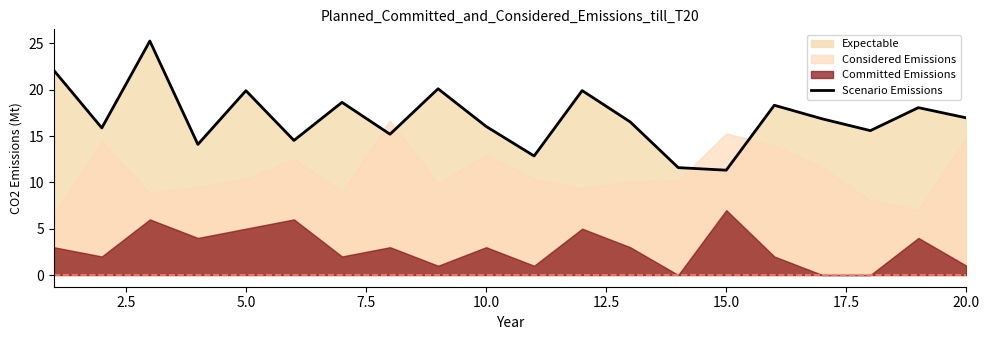

At which category does the chart reach its minimum across all series?

15.0